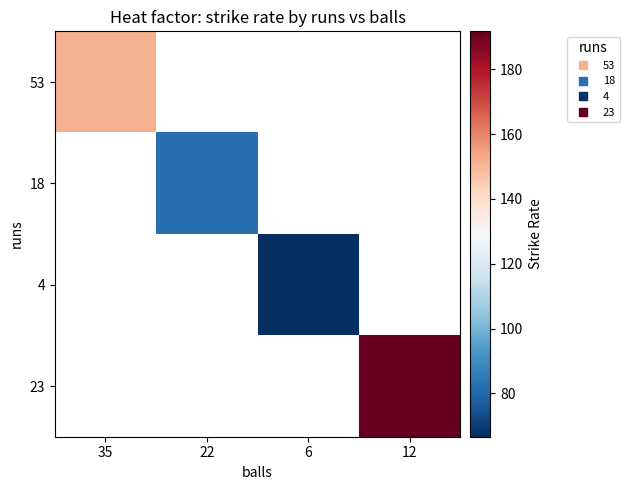

At how many categories does at least one series exceed 182?

1